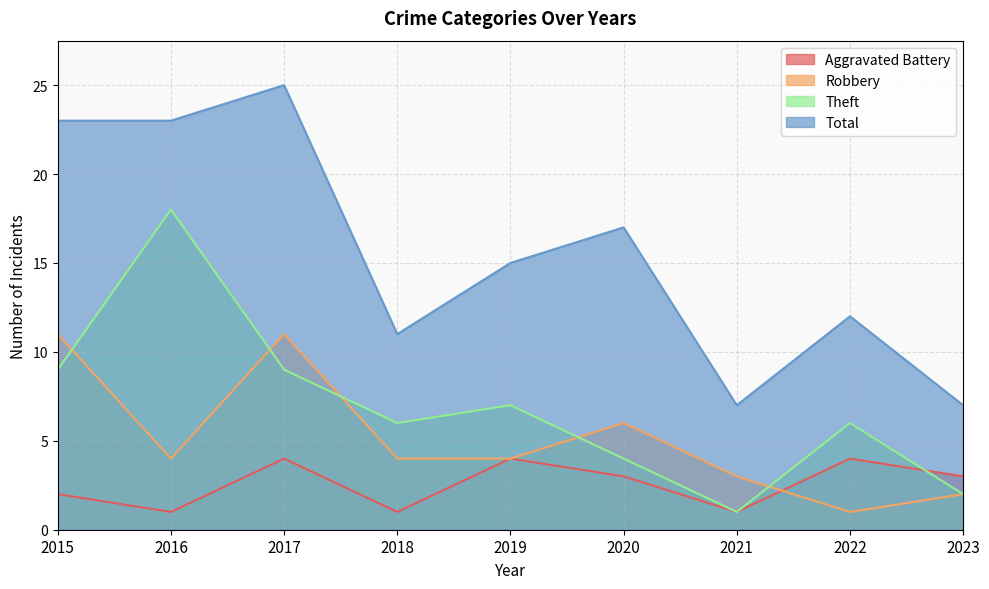

What is the maximum value for Theft?

18